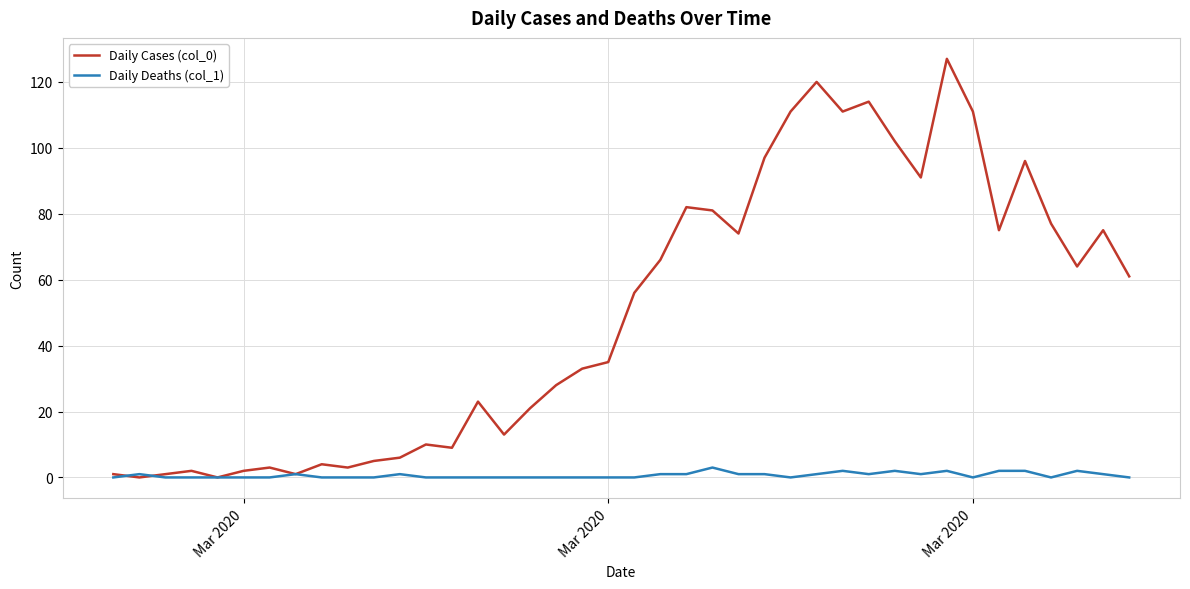

List the series in order of their peak value, lowest first.

Daily Deaths (col_1), Daily Cases (col_0)